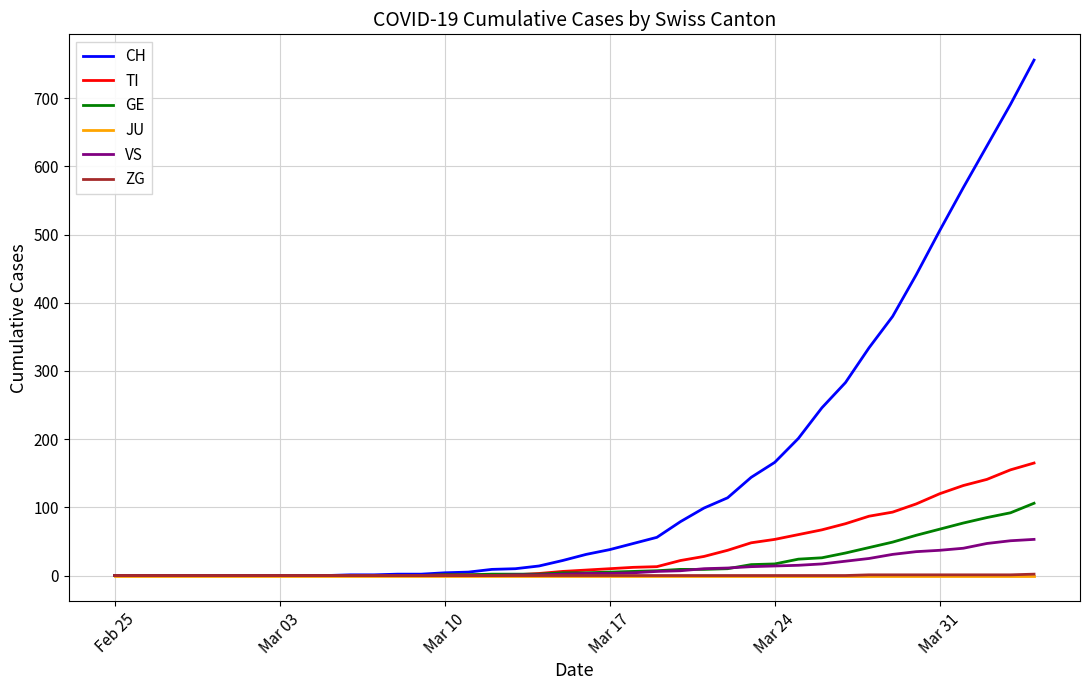

Which series has the widest spread of values?

CH